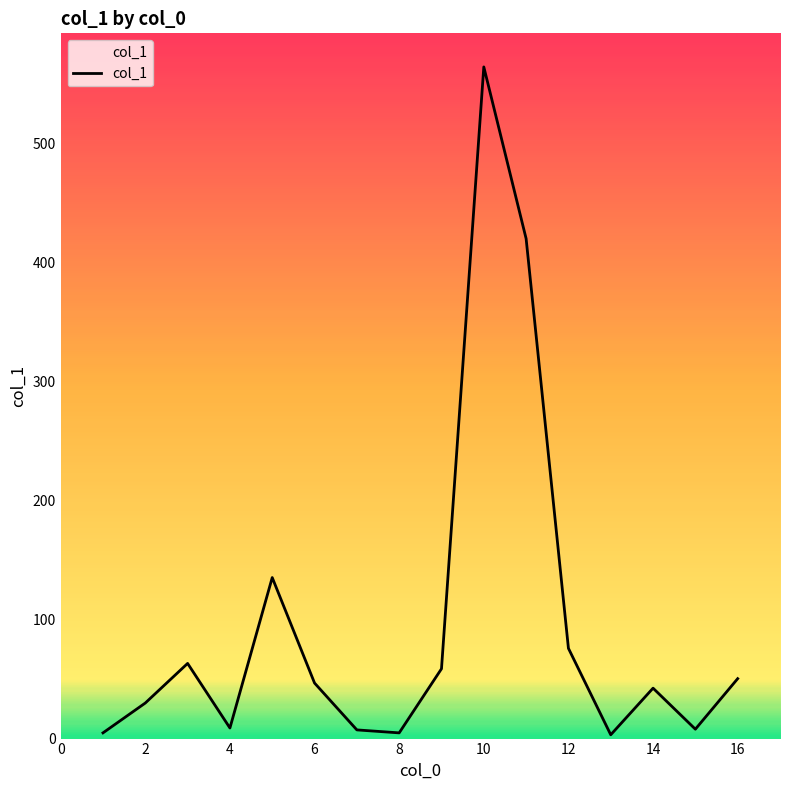

What is the difference between the maximum and minimum values?

561.6